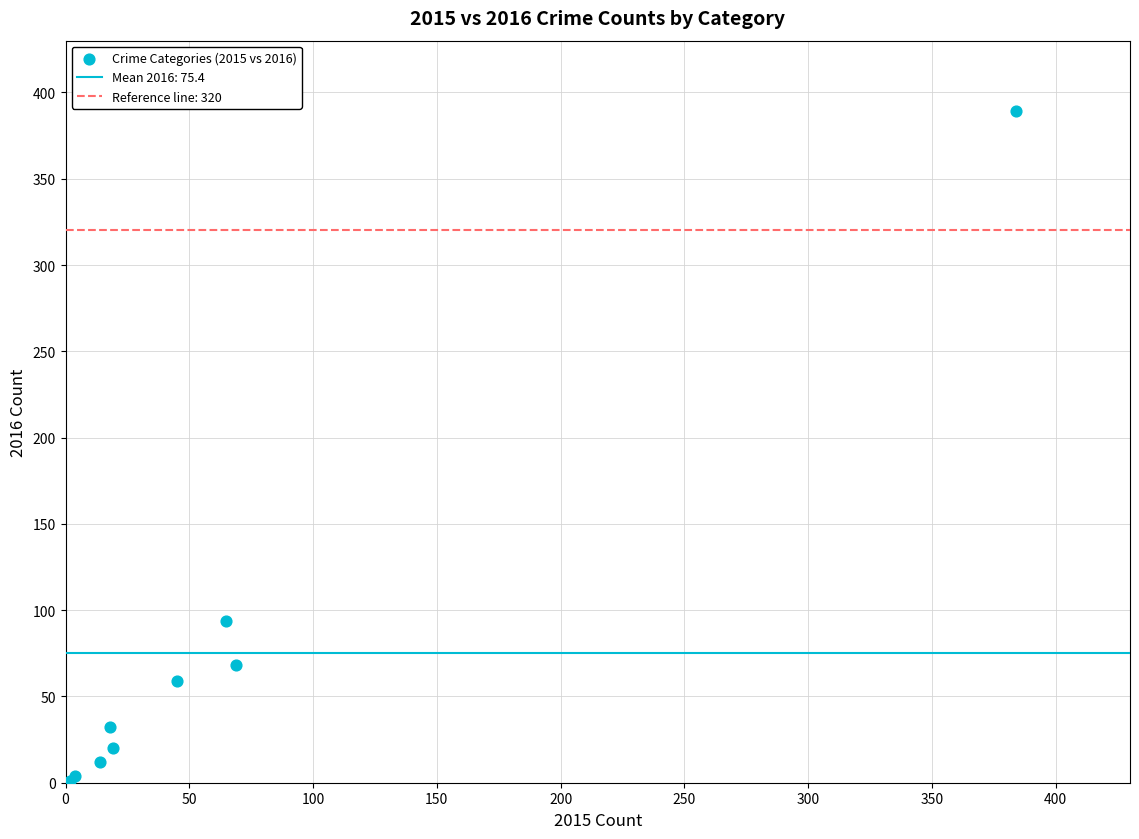

What Y value in the scatter plot is closest to 195?

94